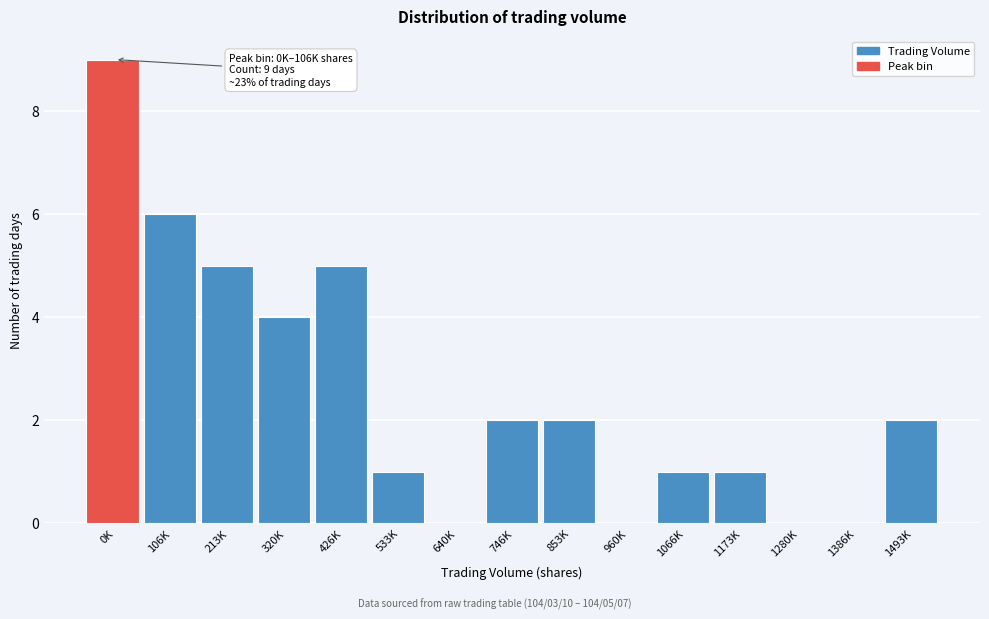

Reading right to left, list all the values displayed in this chart.

1493K=2	1386K=0	1280K=0	1173K=1	1066K=1	960K=0	853K=2	746K=2	640K=0	533K=1	426K=5	320K=4	213K=5	106K=6	0K=9